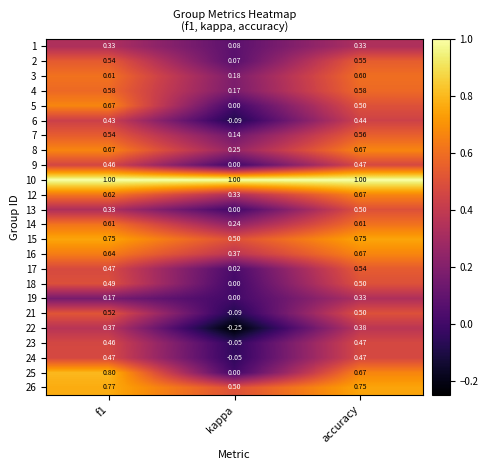

At which category does the chart reach its minimum across all series?

kappa